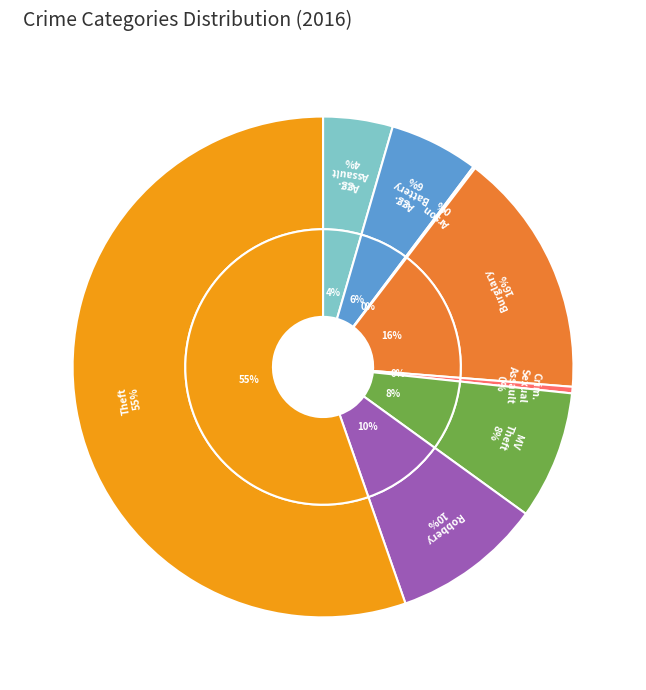

To the nearest percent, what is the average slice percentage?

12%